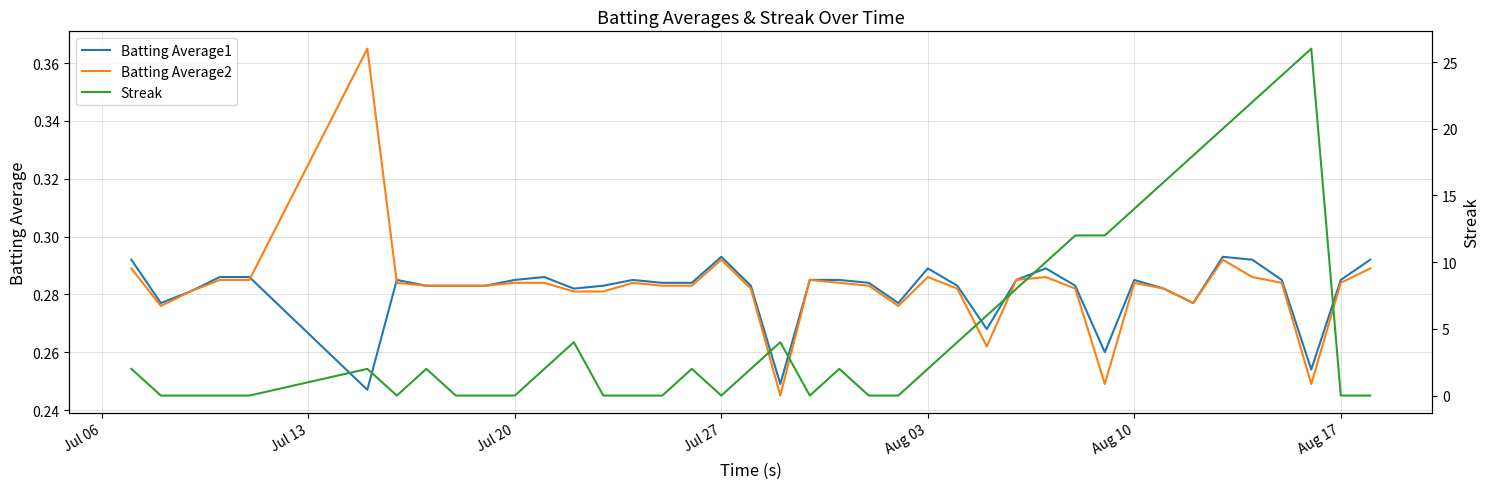

True or false: Streak and Batting Average2 intersect in this chart.

True